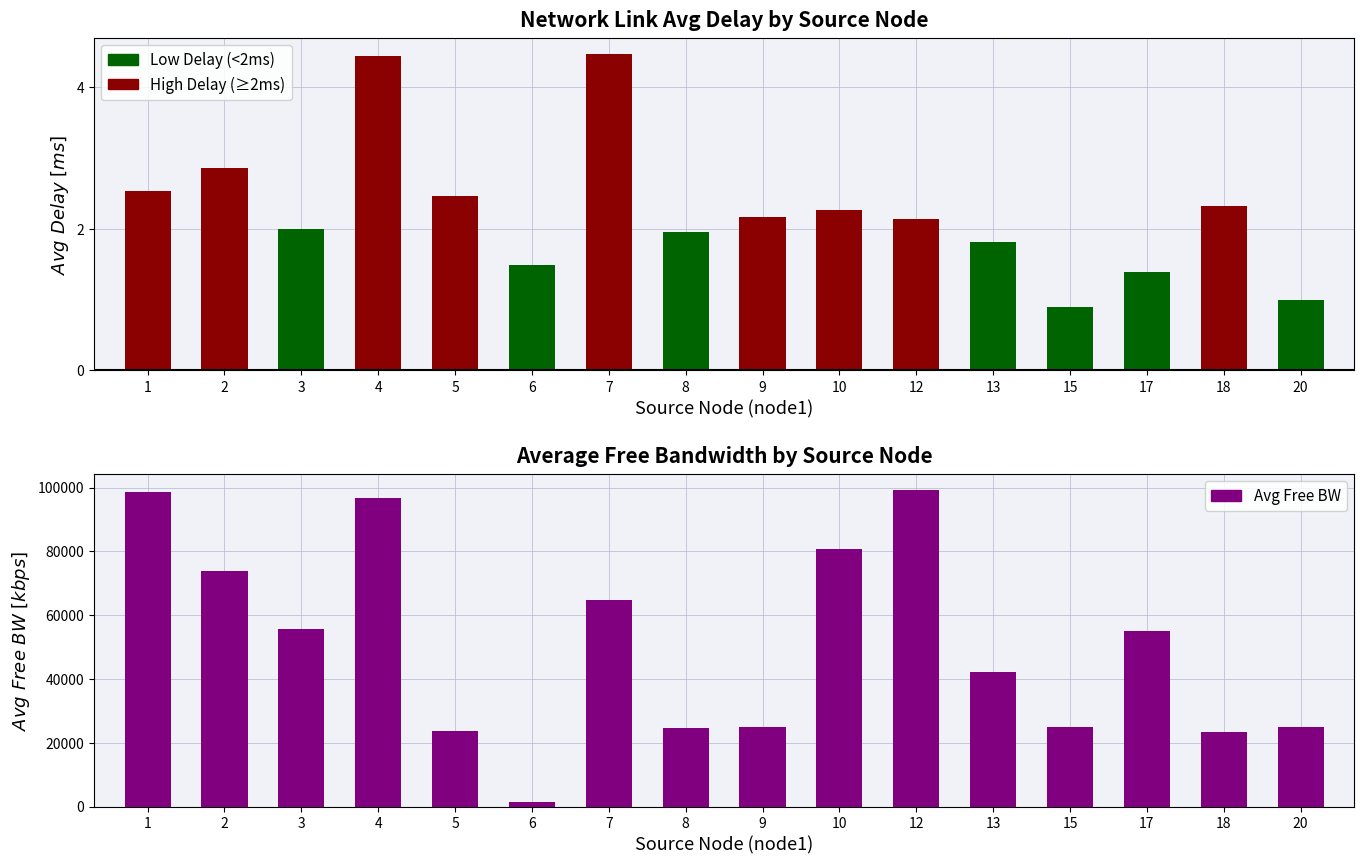

At which category does the chart reach its minimum across all series?

6